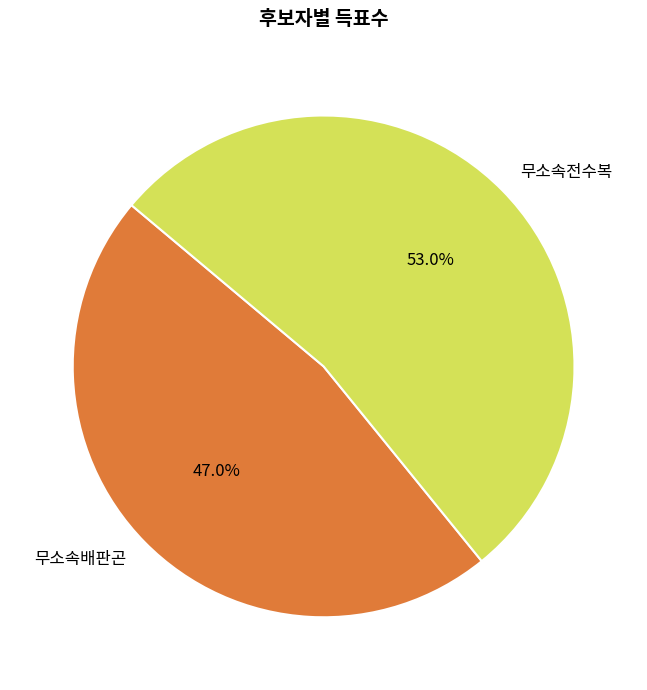

What is the ratio of the value at 무소속배판곤 to the value at 무소속전수복?

0.9